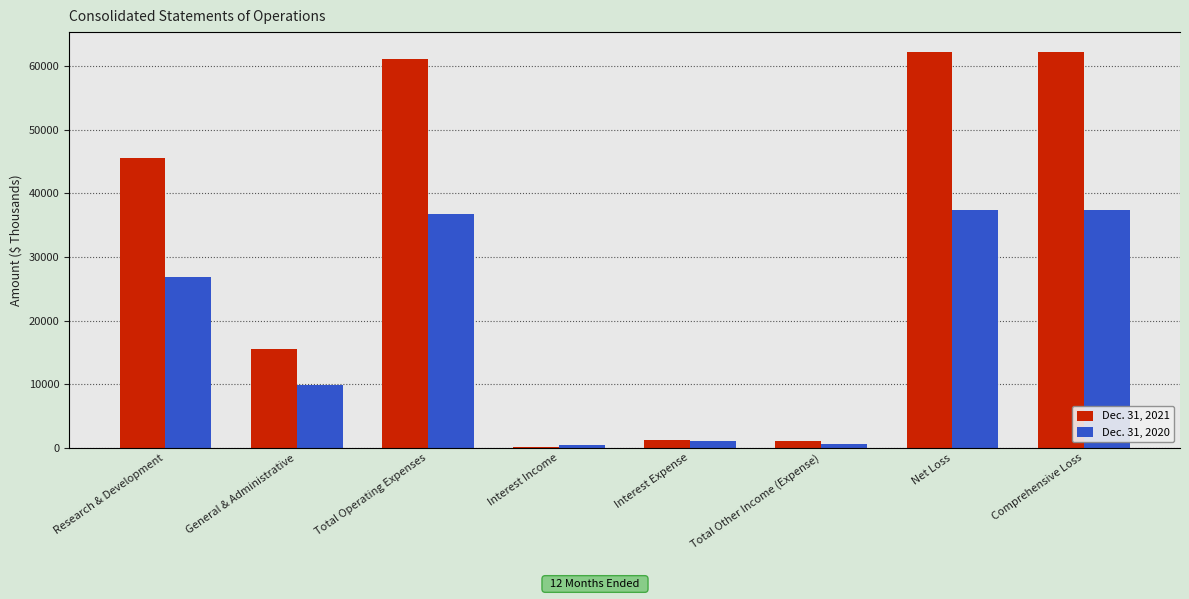

What is the sum of the Dec. 31, 2021 values at Total Other Income (Expense) and Net Loss?

63335